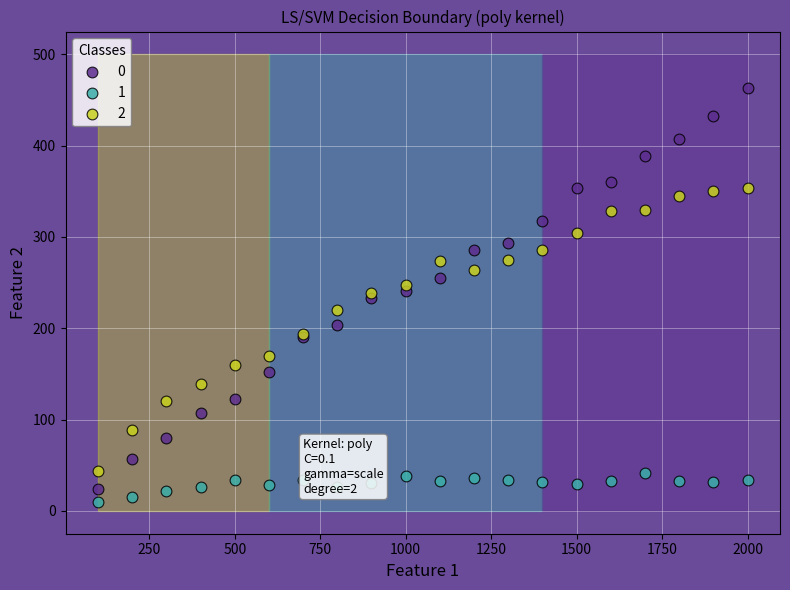

What are all the series names shown in the legend?

0, 1, 2